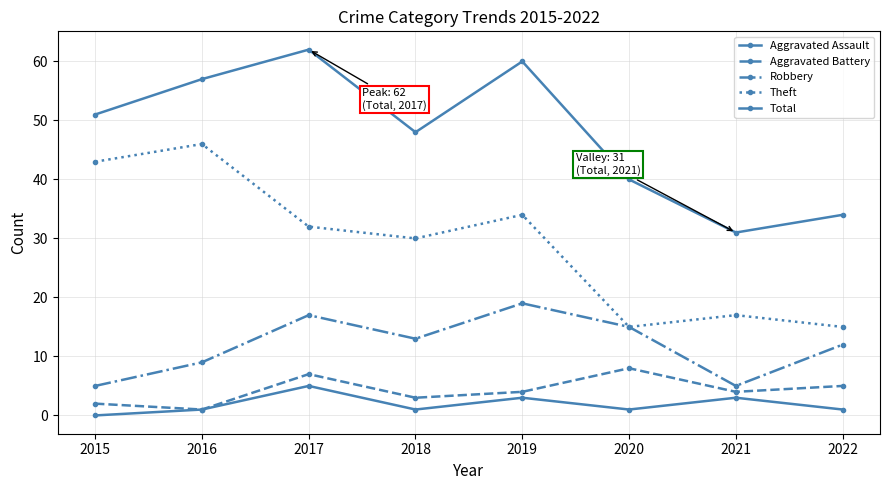

True or false: Robbery and Aggravated Battery cross at least once.

False